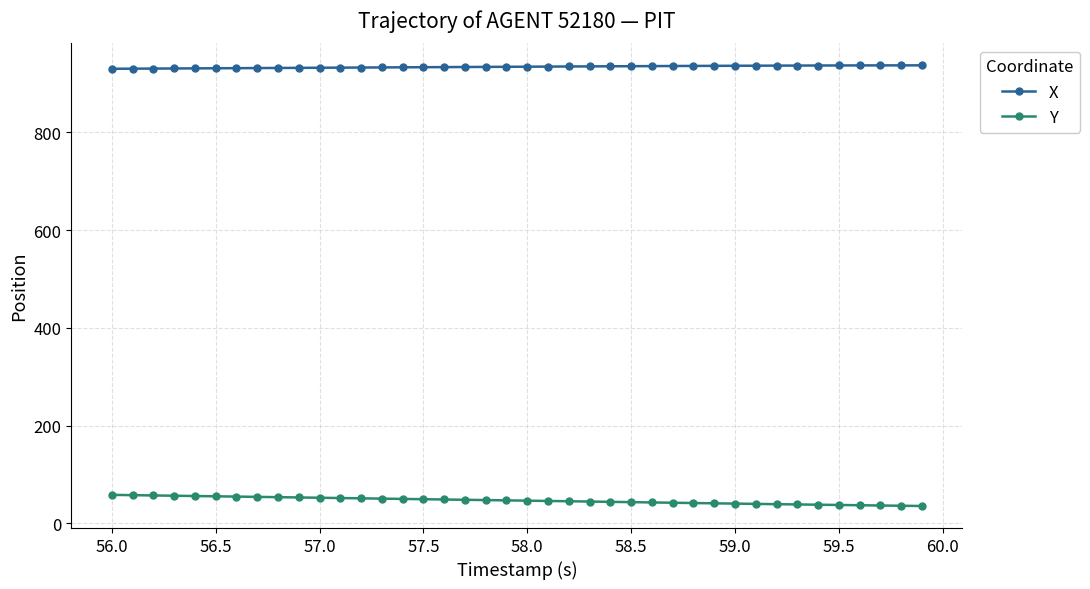

Which series has the largest total across all categories?

X